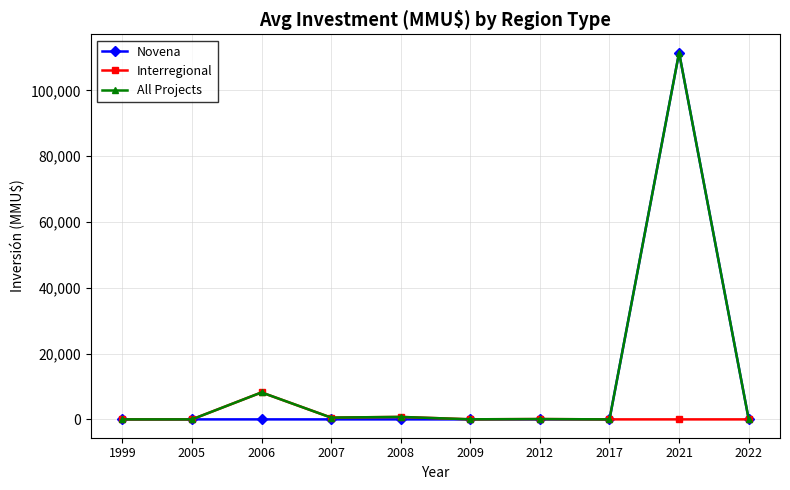

What is the average value of the Novena series?

11154